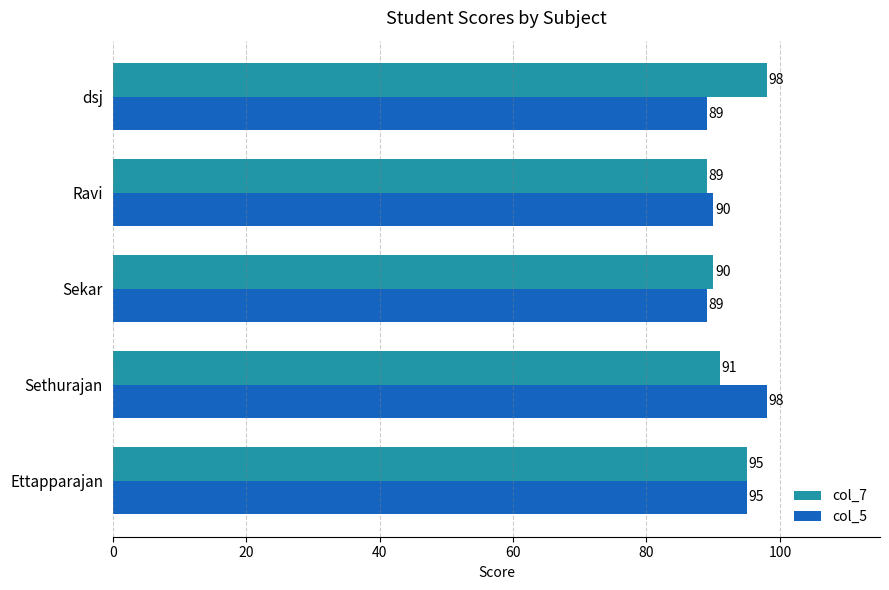

List the series in order of their overall mean, highest first.

col_7, col_5